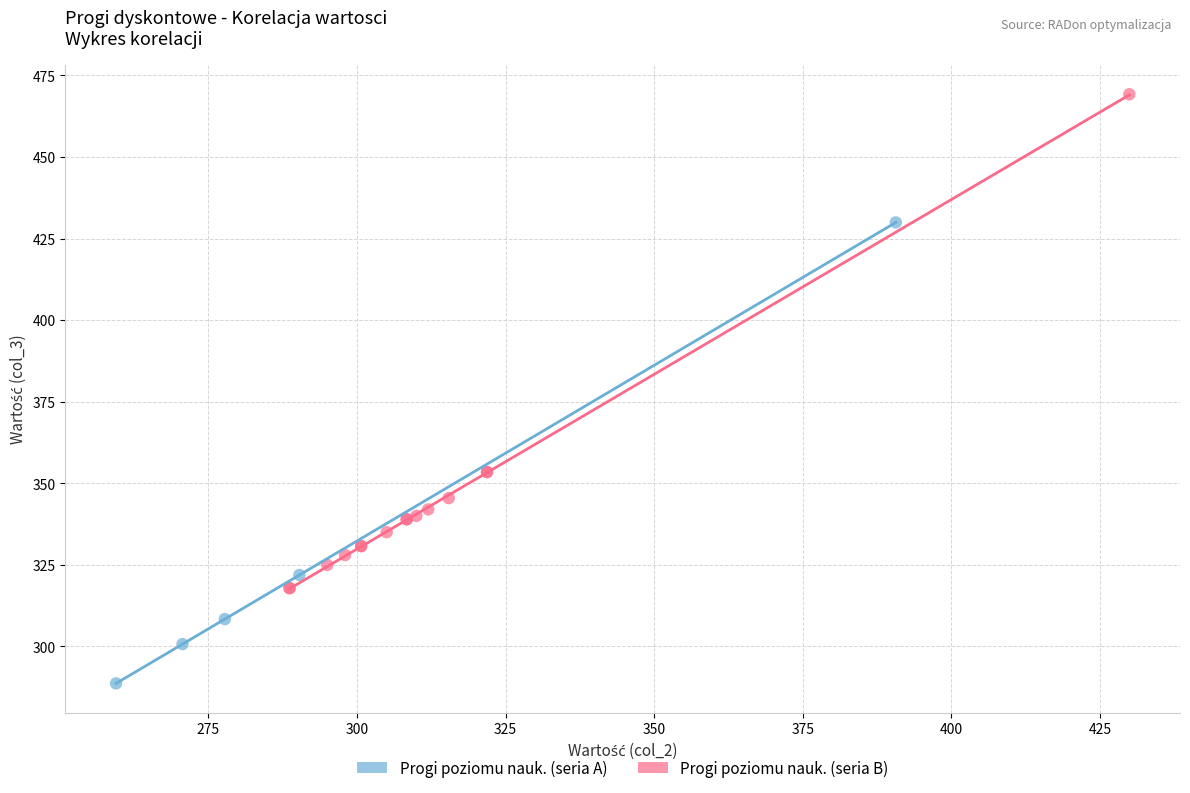

Which series has the widest spread of Y values?

Progi poziomu nauk. (seria B)